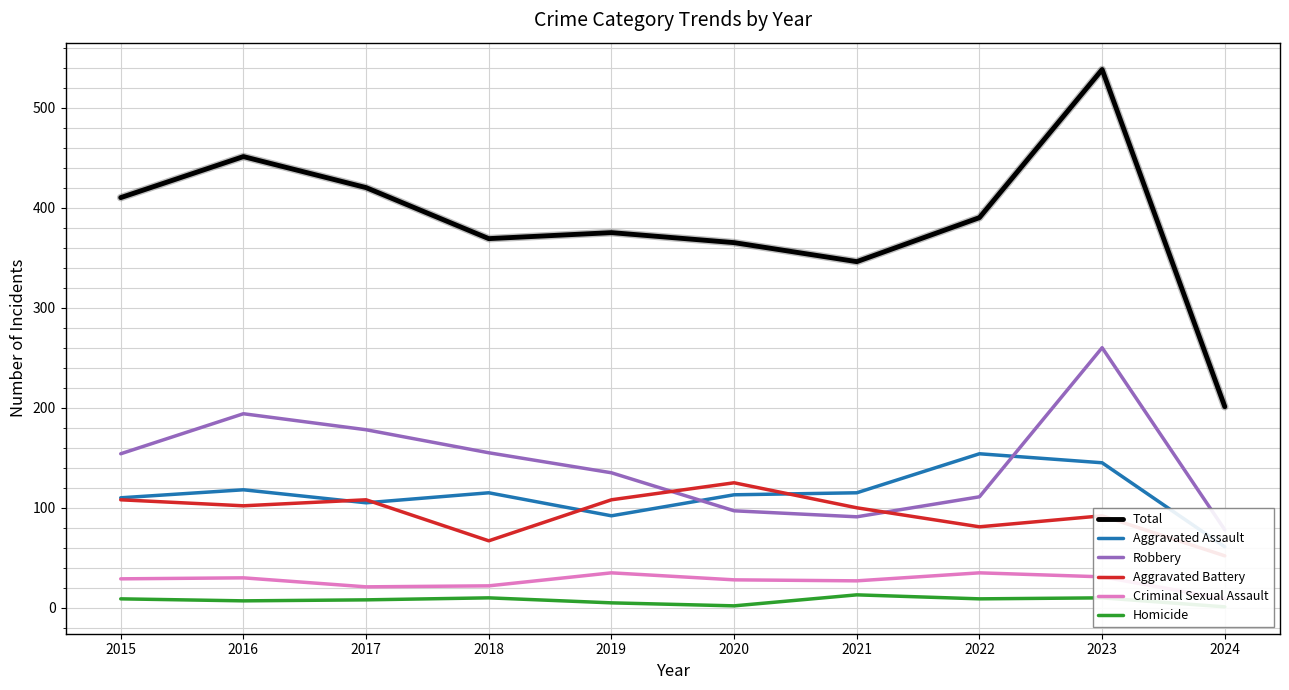

Which series has the largest total across all categories?

Total